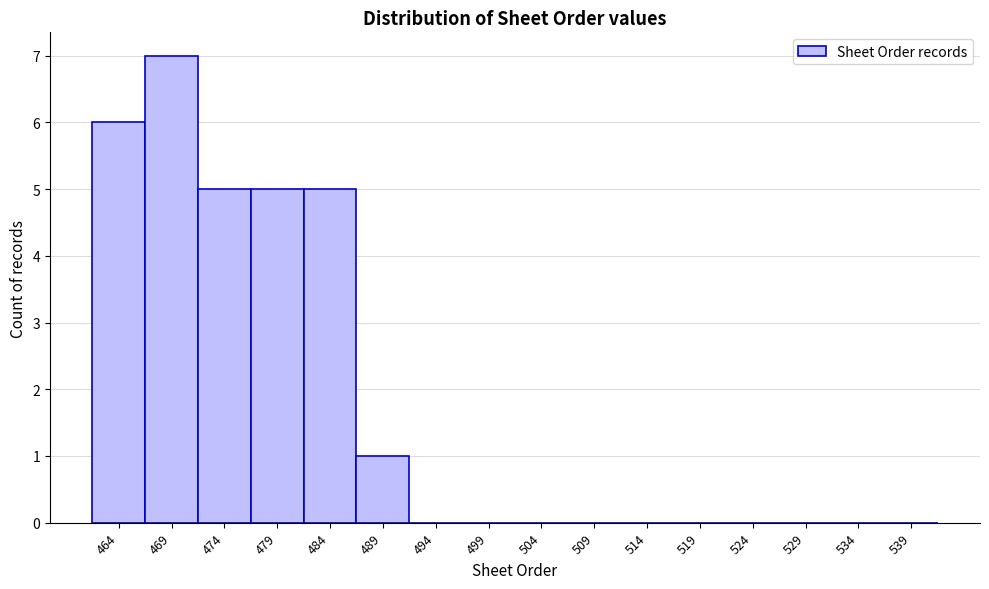

Reading left to right, what are all the values shown in this chart?

464=6	469=7	474=5	479=5	484=5	489=1	494=0	499=0	504=0	509=0	514=0	519=0	524=0	529=0	534=0	539=0